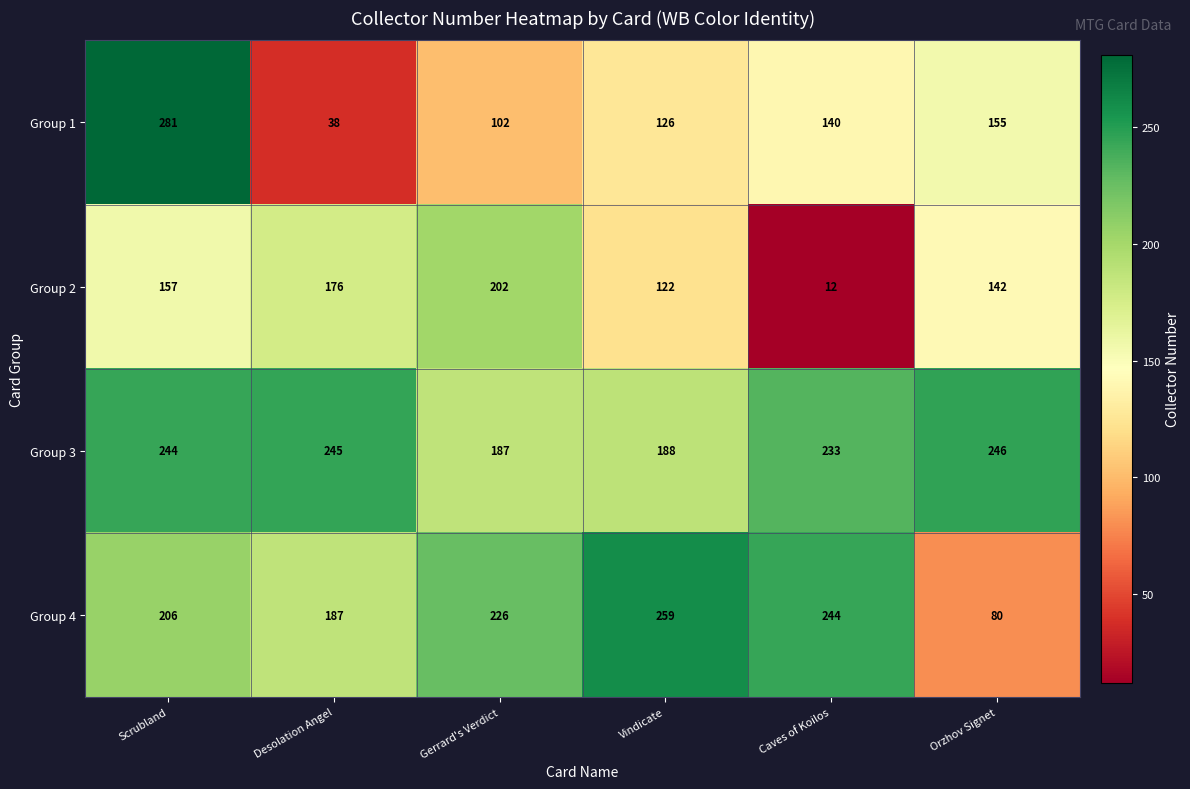

At how many categories does at least one series exceed 63?

6